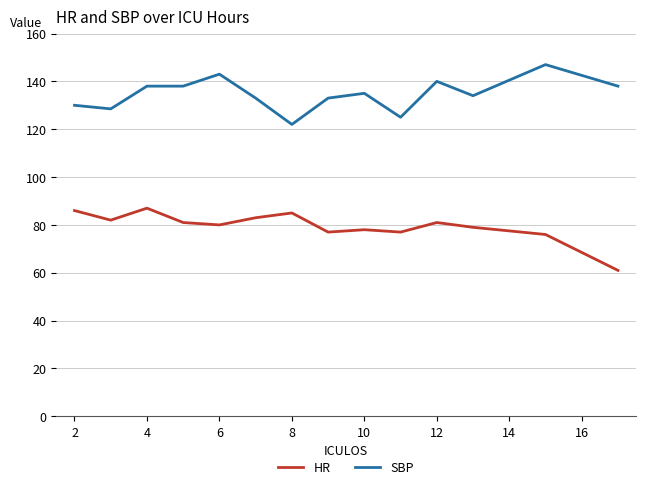

What is the greatest value displayed?

147.0